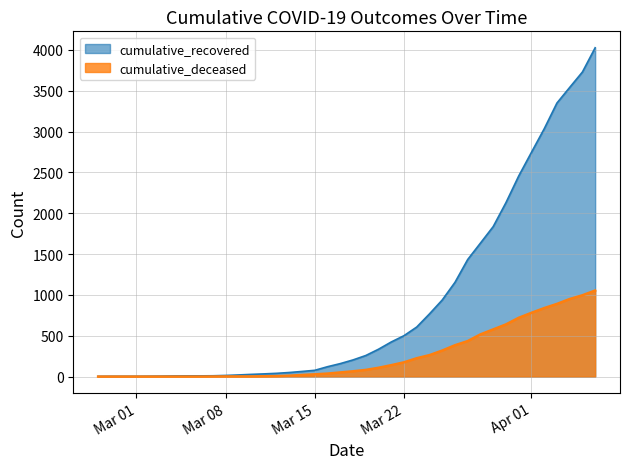

Where is cumulative_recovered nearest to the value 2015?

2020-03-30